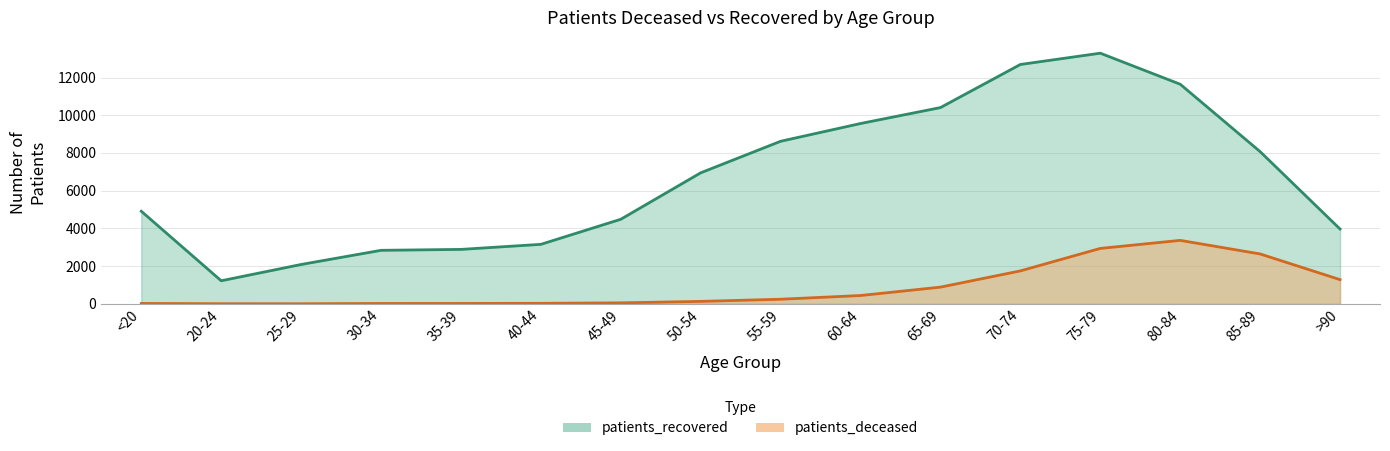

What is the average value of the patients_recovered series?

6673